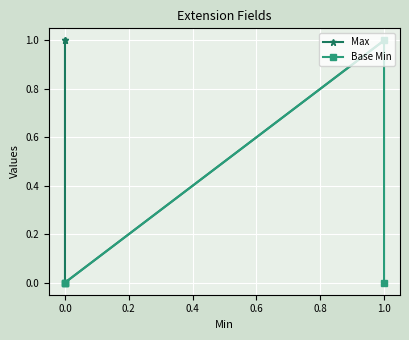

List the series in order of their overall mean, highest first.

Max, Base Min